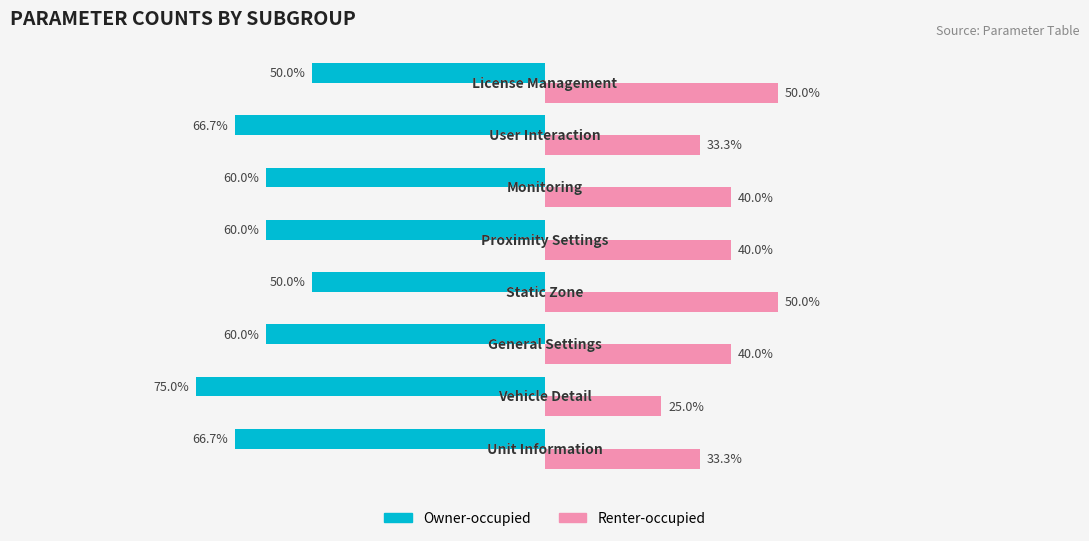

Which series has the largest total across all categories?

Renter-occupied